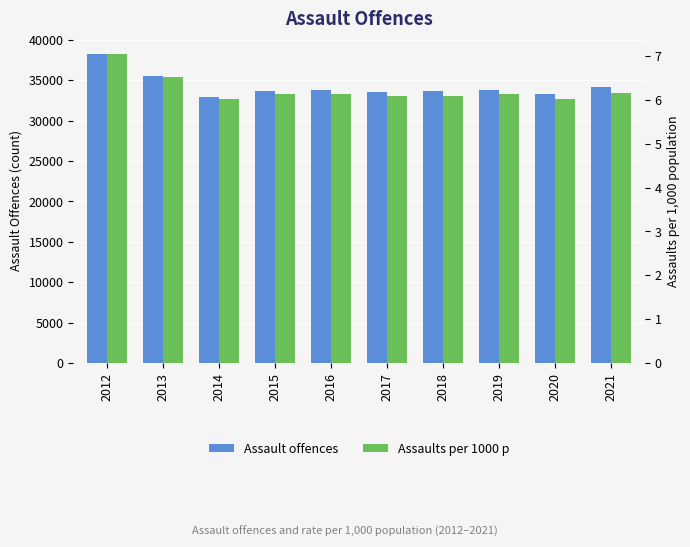

List the series in order of their overall mean, lowest first.

Assaults per 1000 p, Assault offences